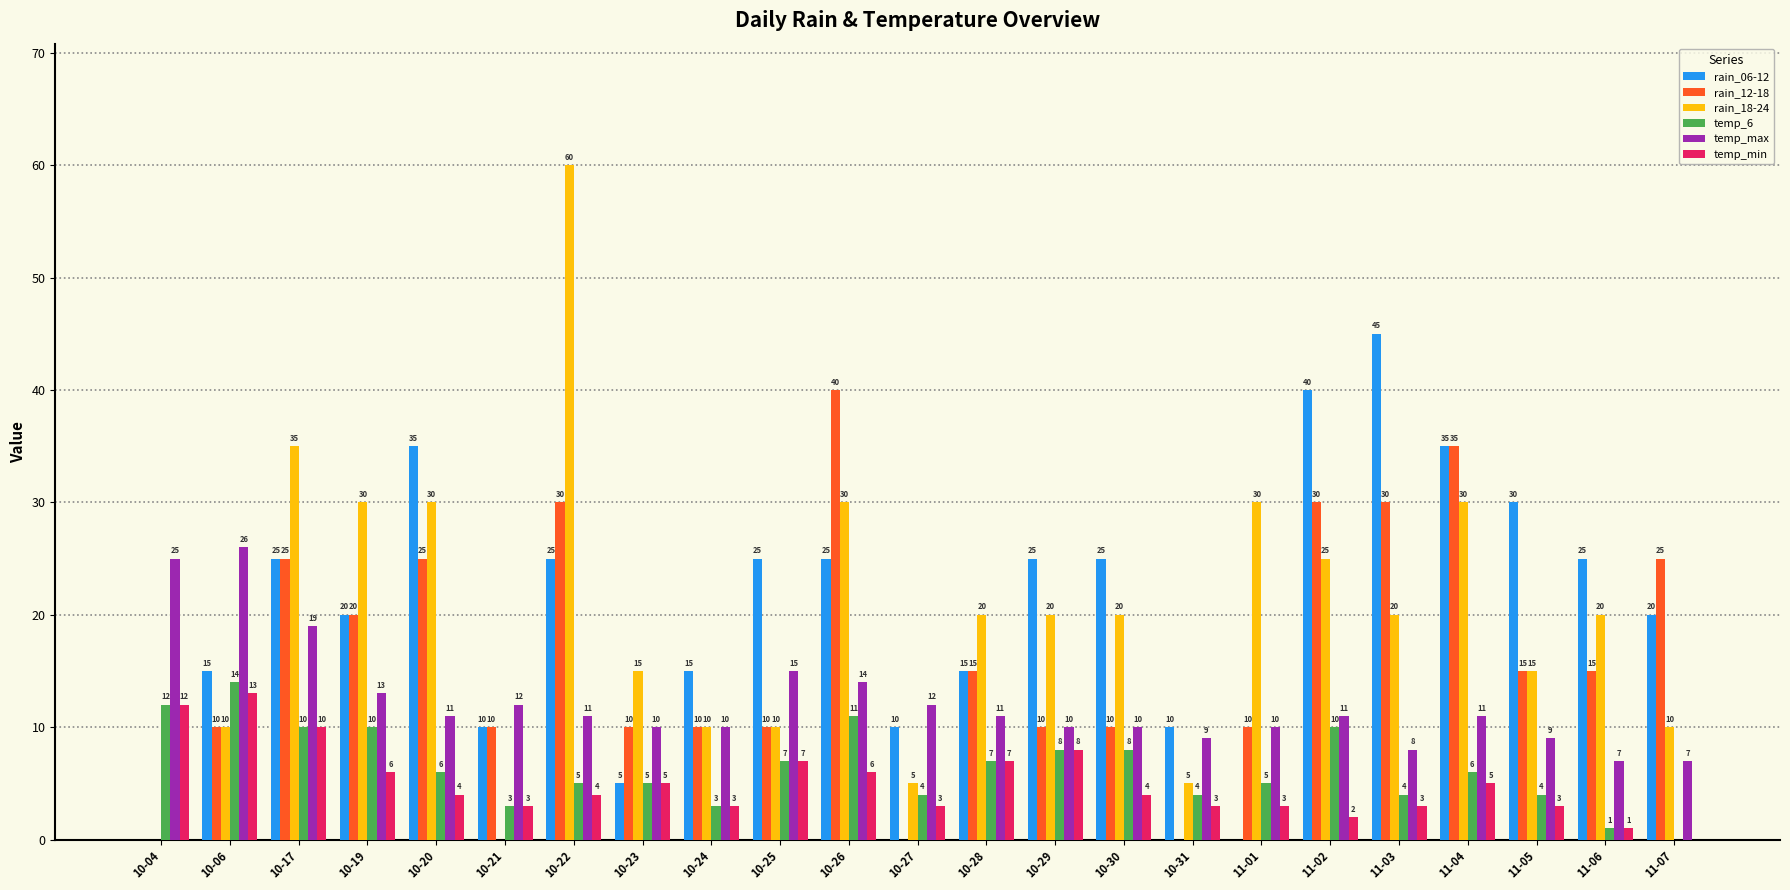

What is the sum of the rain_06-12 values at 11-04 and 10-06?

50